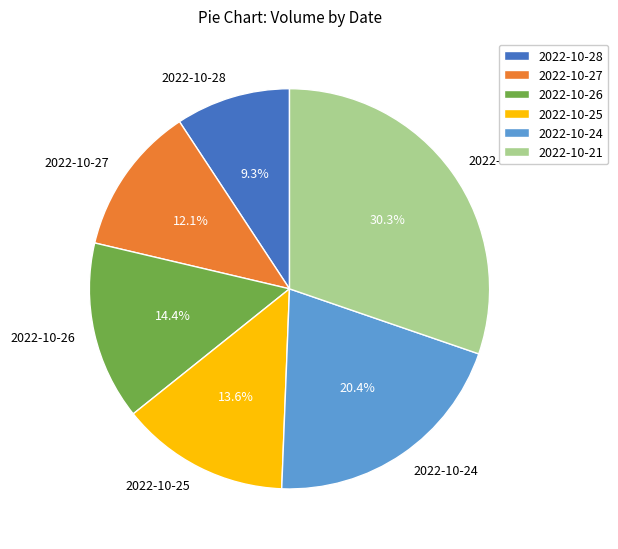

To the nearest percent, what is the difference between the 2022-10-24 and 2022-10-21 slice percentages?

10%